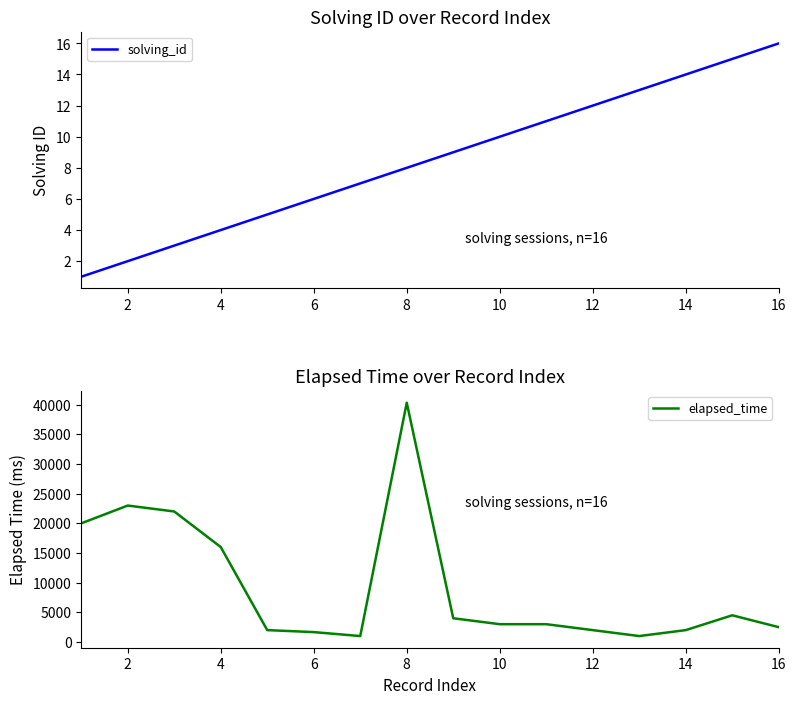

At how many categories does at least one series exceed 27242?

1